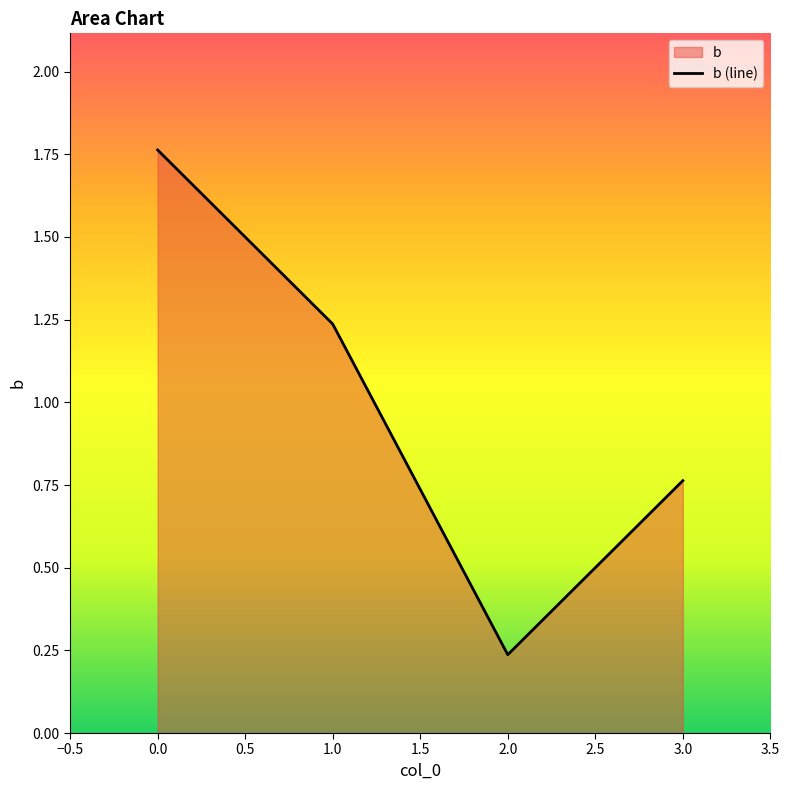

What is the change in value from 1.0 to 2.0?

-1.0